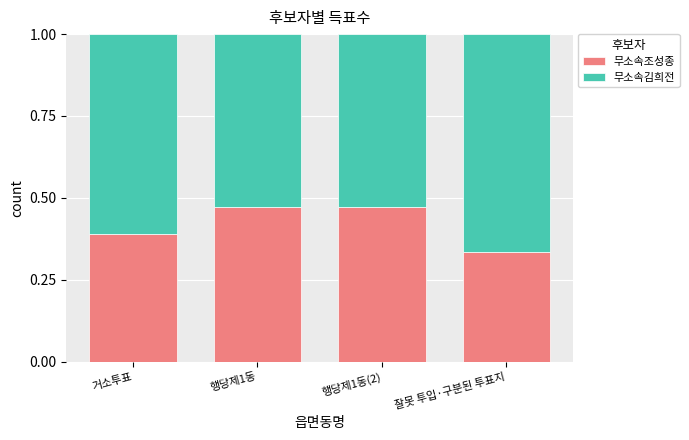

The 무소속조성종 series shows 0.7 at 행당제1동. True or false?

False